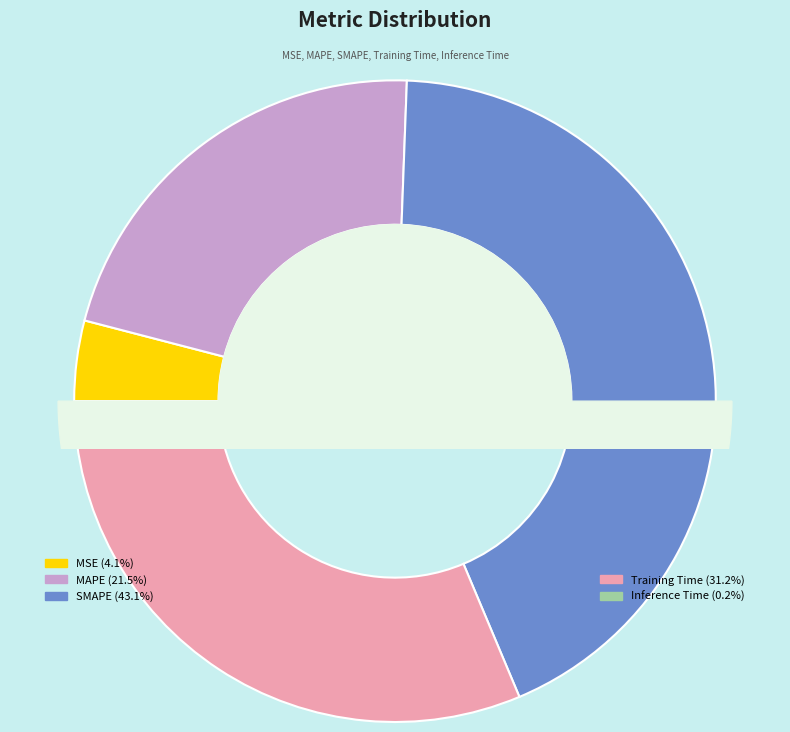

What portion of the pie excludes Training Time?

68.8%